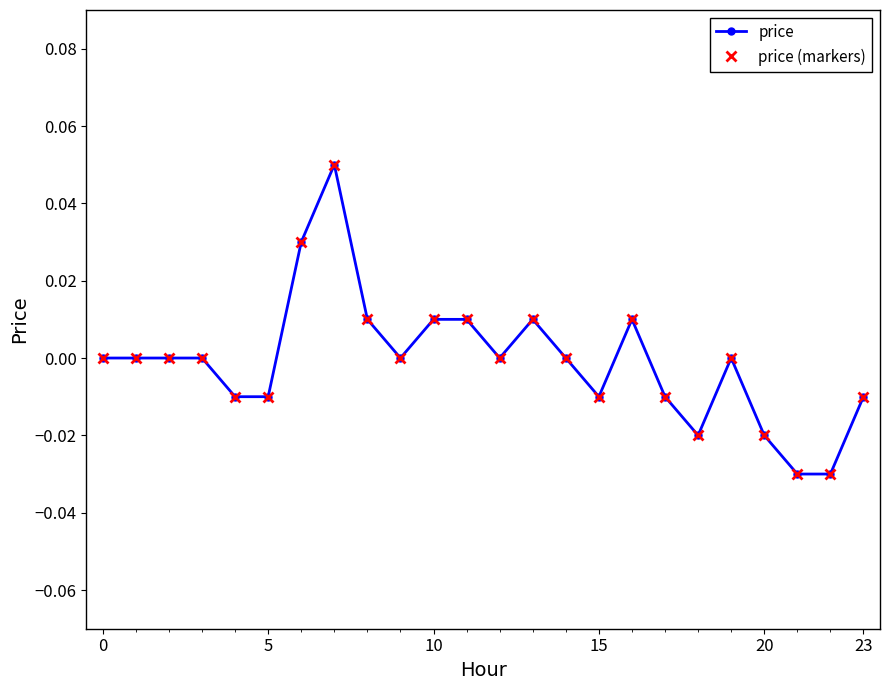

What is the label of the 11th point from the right?

13